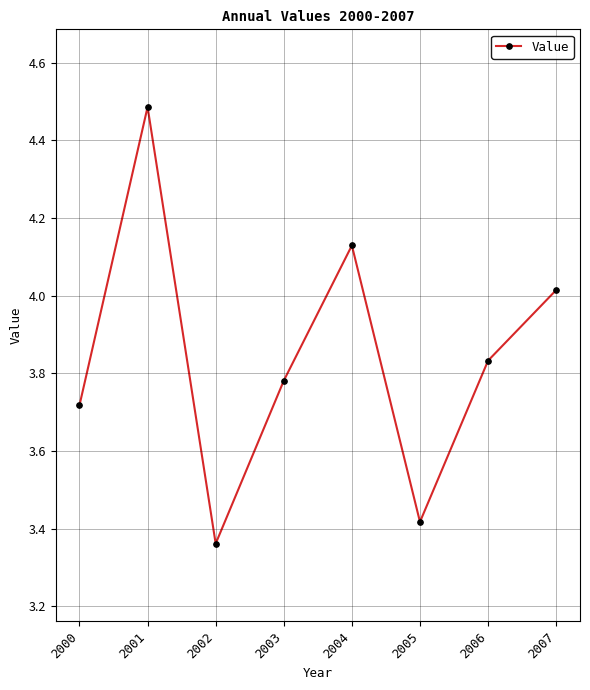

What is the maximum value shown in the chart?

4.5